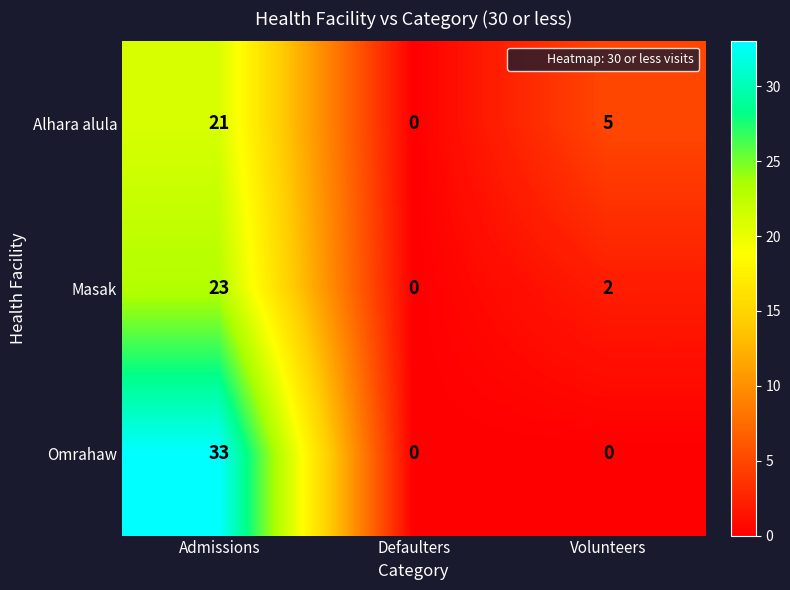

What is the sum of the Omrahaw values at Defaulters and Admissions?

33